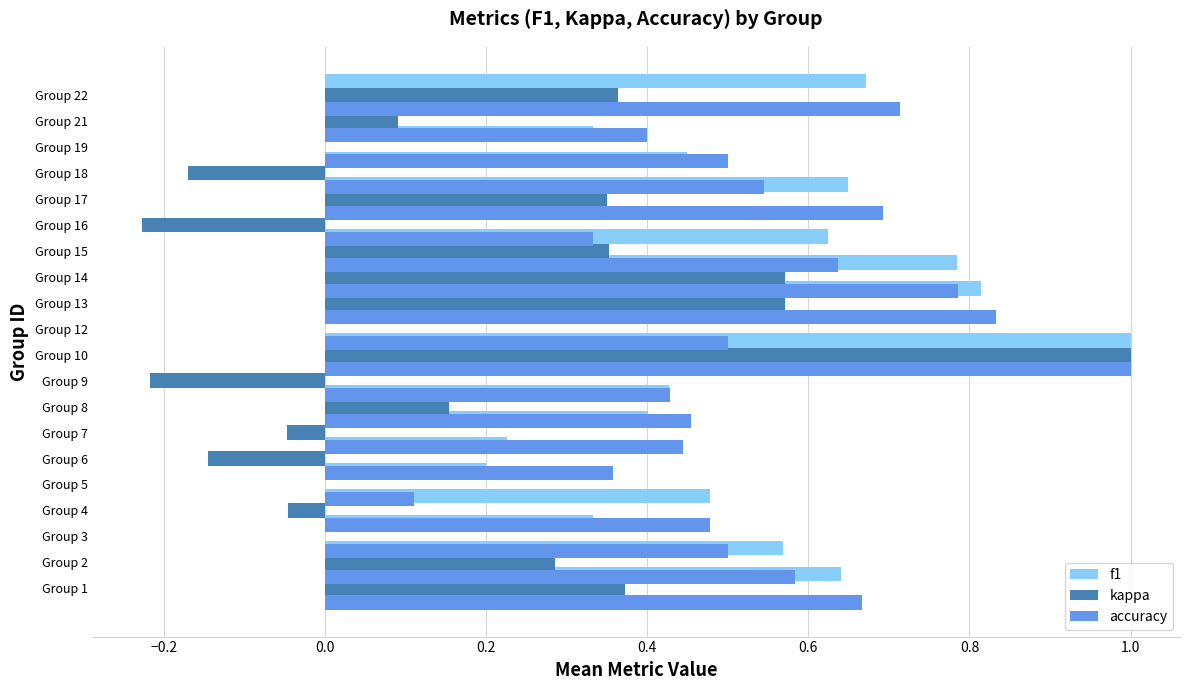

Which series has the widest spread of values?

kappa